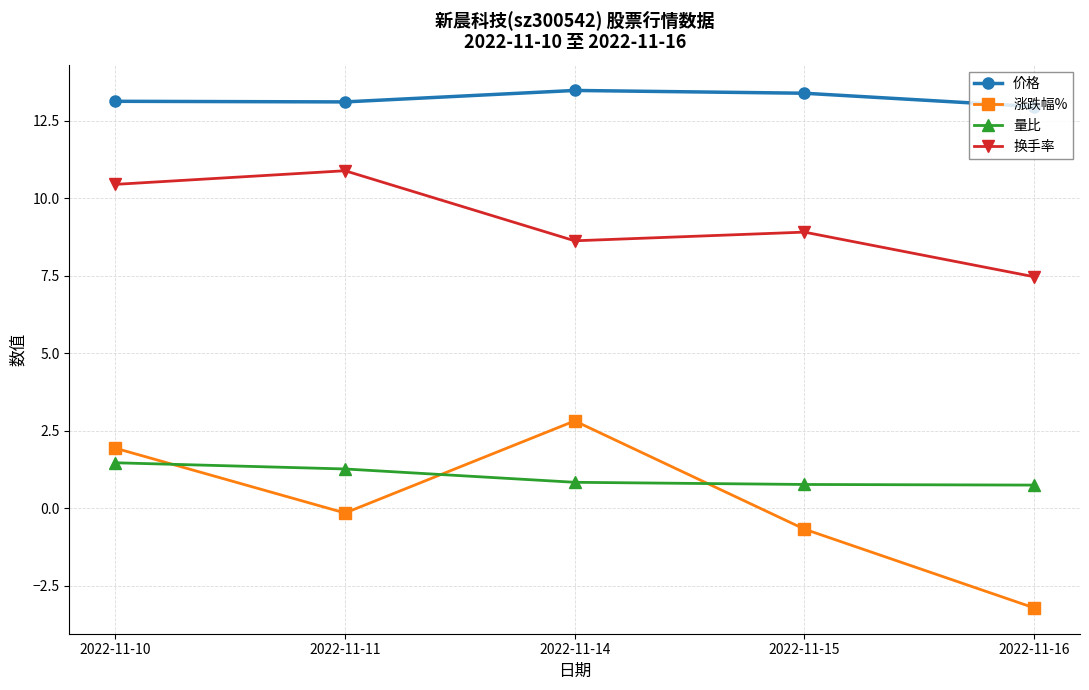

Is it true that 换手率 equals 17.2 at 2022-11-11?

False